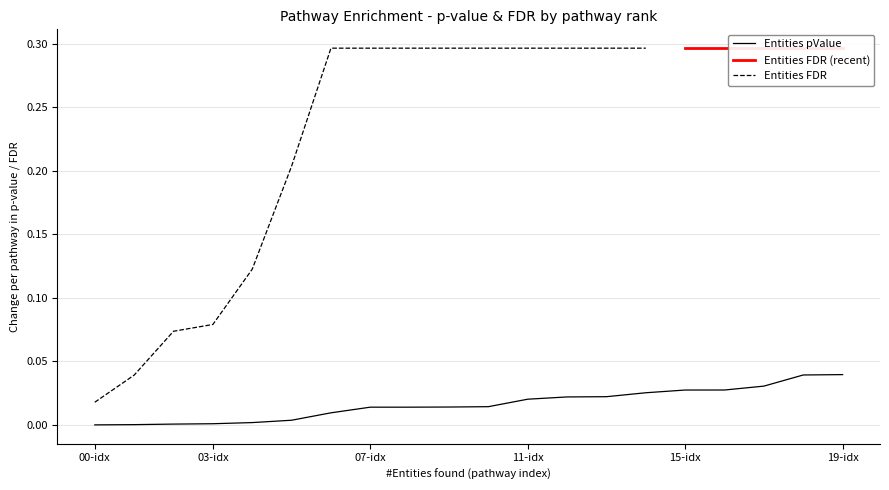

The value at 07-idx is 0.0. True or false?

False